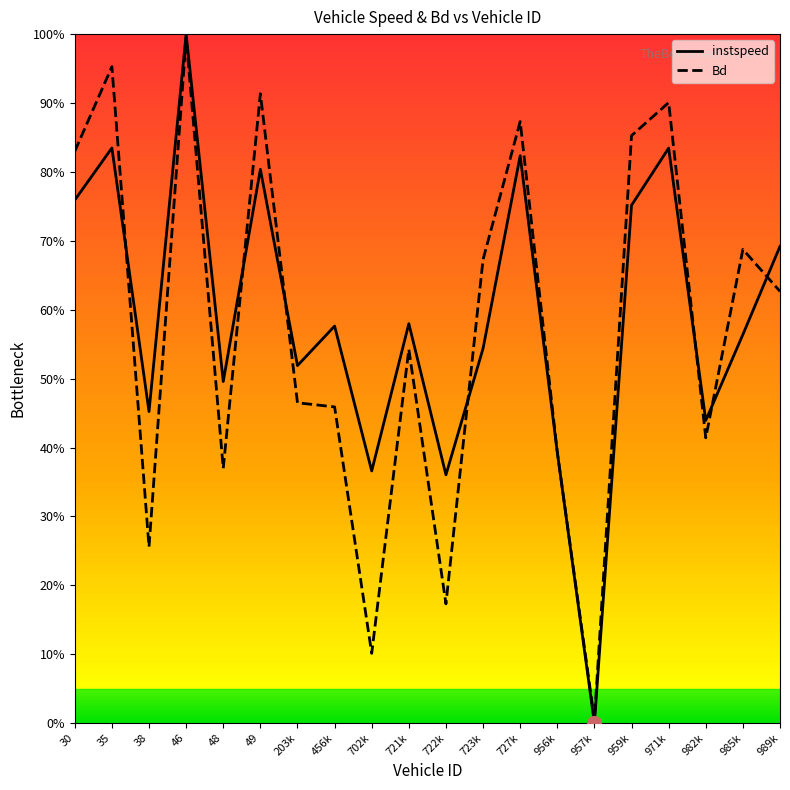

After their last crossing, which series has the higher values: Bd or instspeed?

instspeed